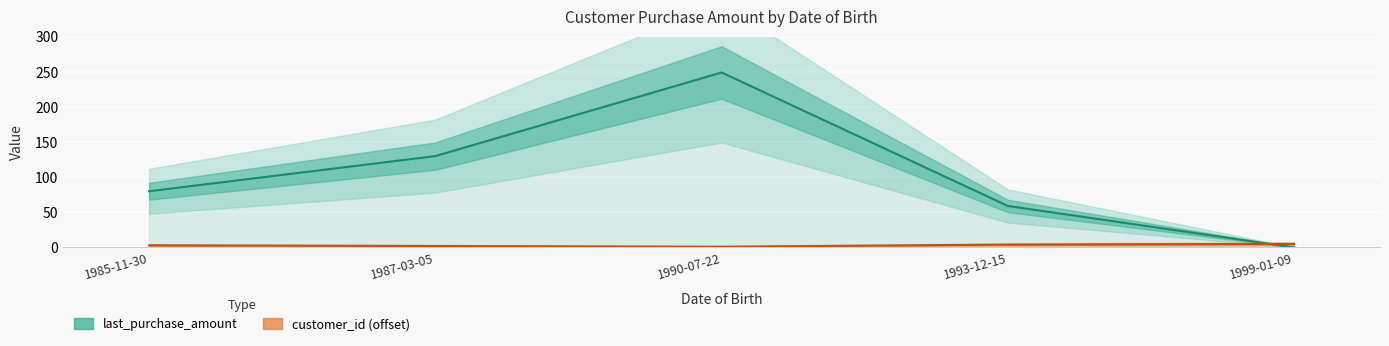

Which has a higher value, 1987-03-05 or 1993-12-15?

1987-03-05